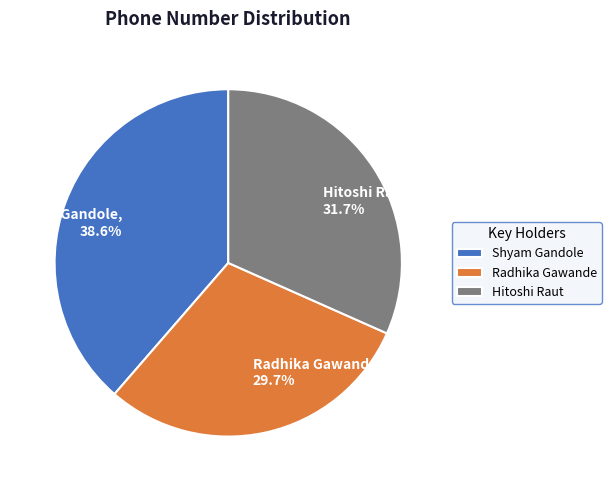

To the nearest percent, what percentage of the pie is Shyam Gandole?

39%